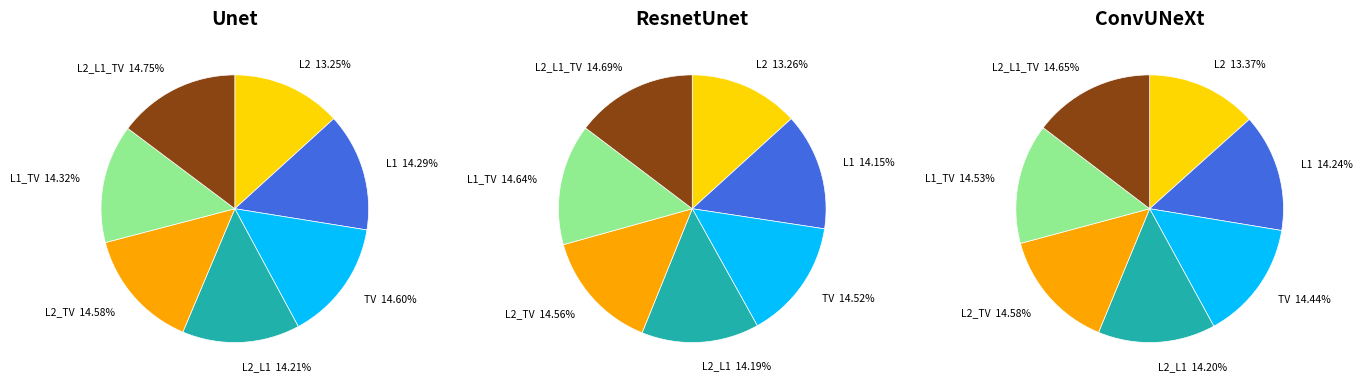

What is the smallest slice in the pie chart?

L2